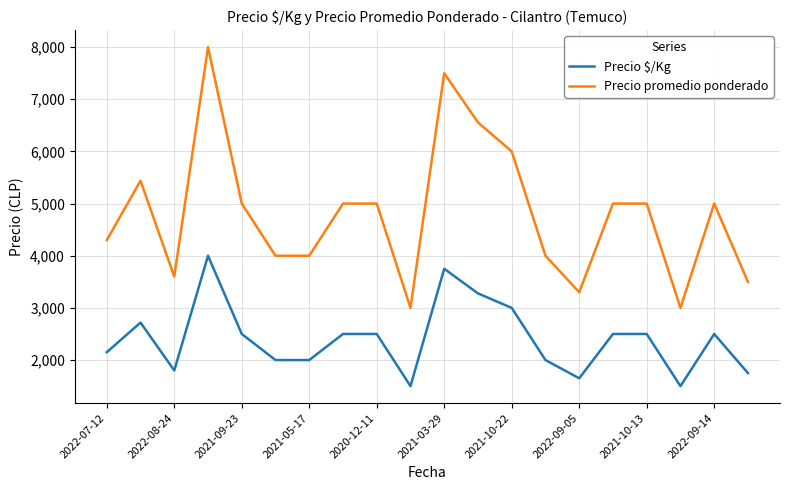

True or false: Precio promedio ponderado and Precio $/Kg cross at least once.

False